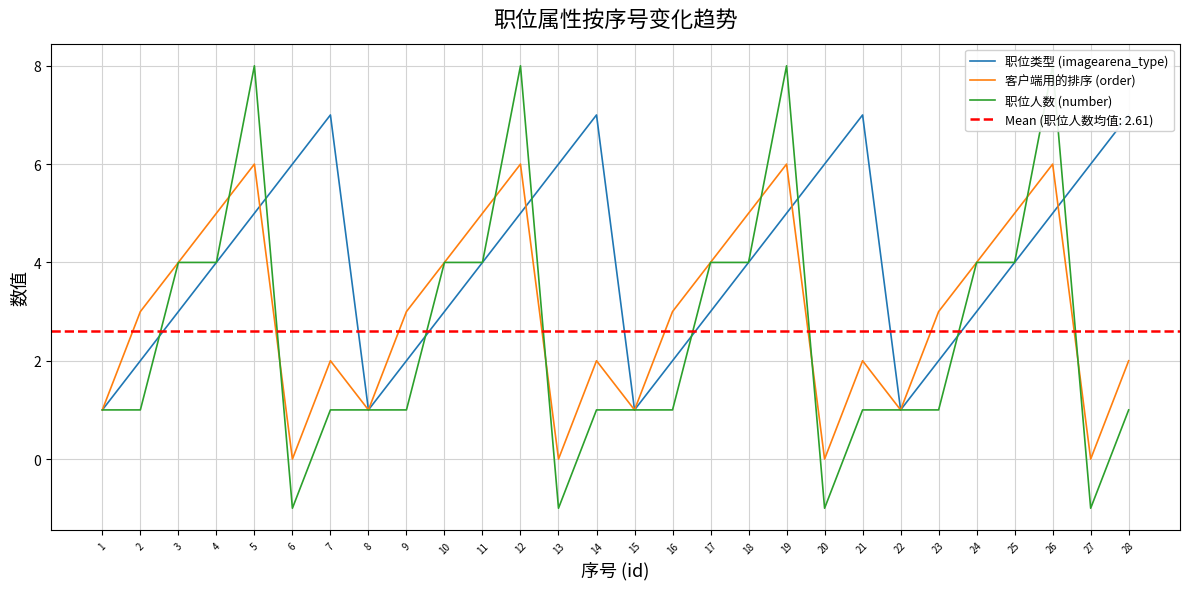

At which label does 职位类型 (imagearena_type) first exceed 4?

5